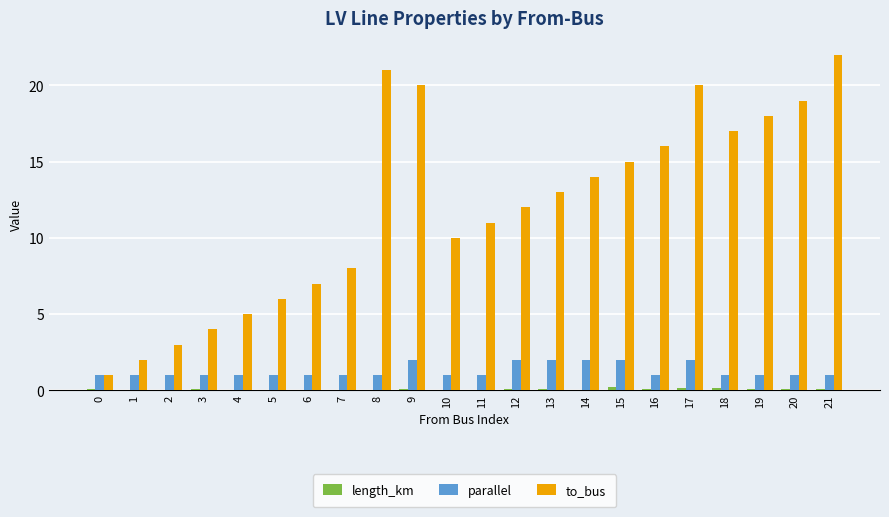

How many distinct data groups are displayed?

3